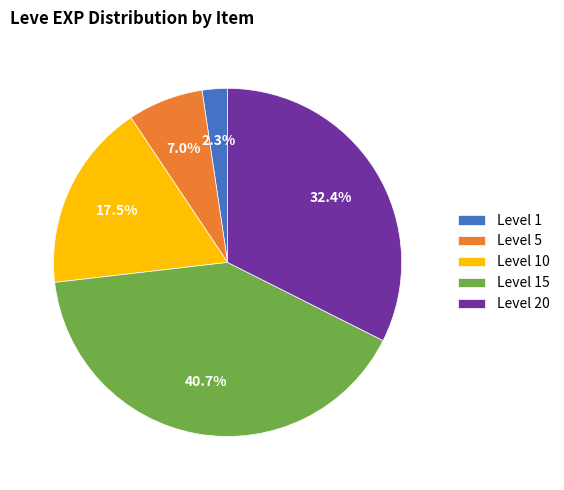

Is there any slice that represents more than half of the pie?

No